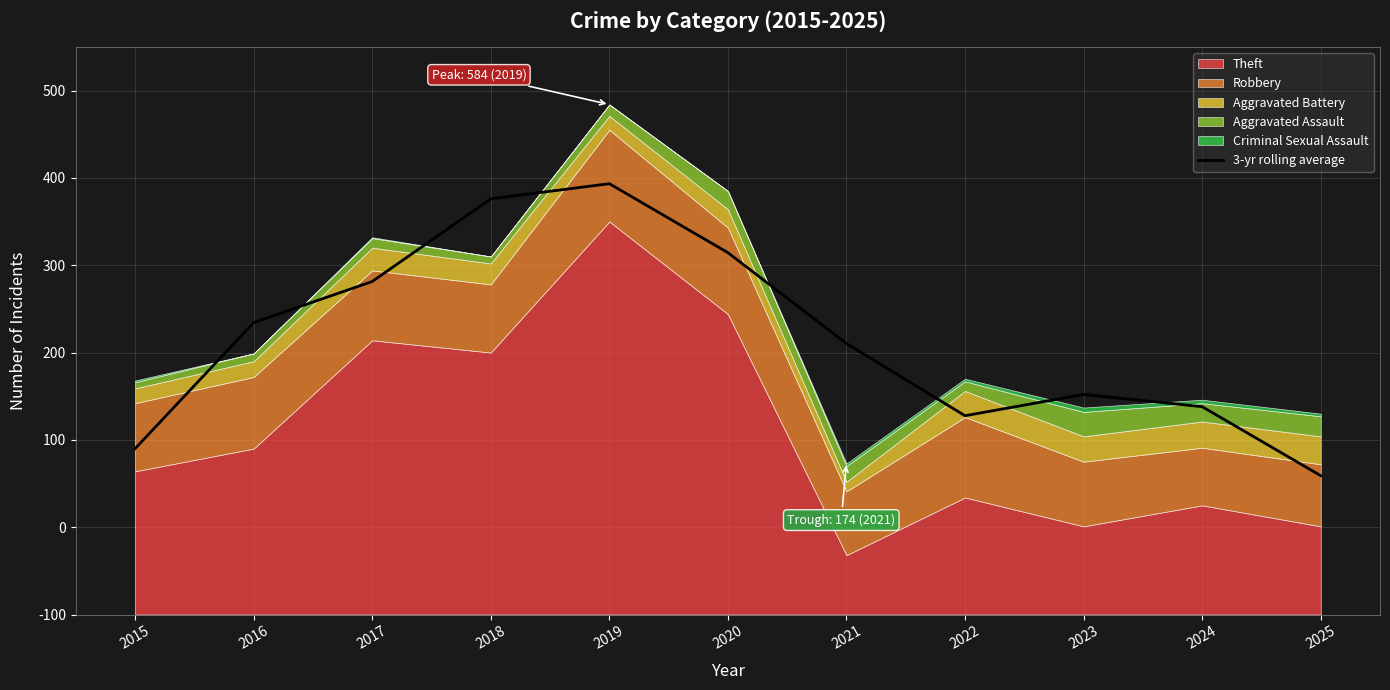

What is the maximum value shown in the chart?

493.3